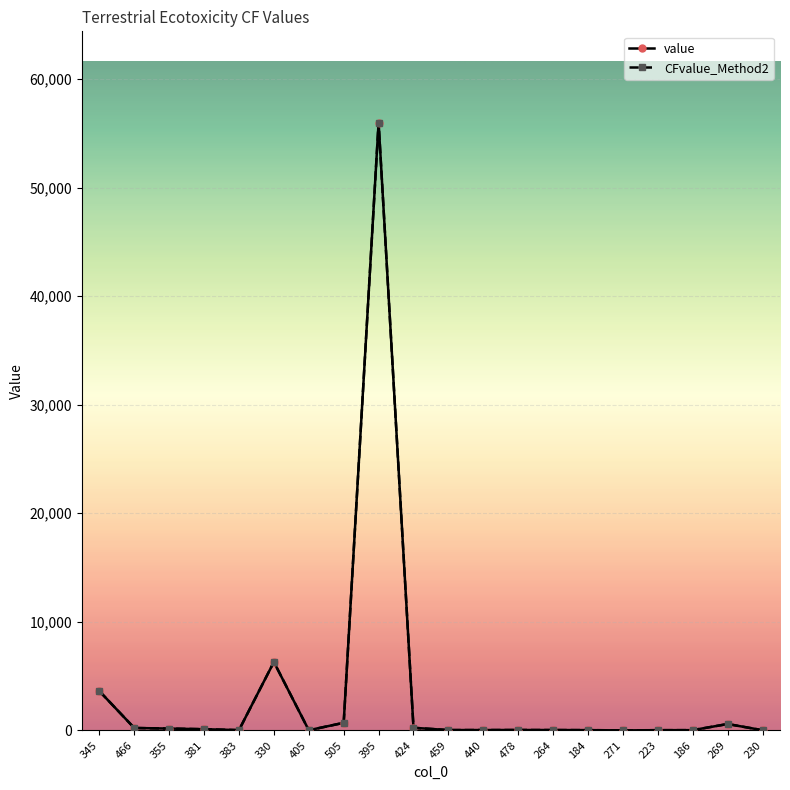

What position from the left is 345?

1